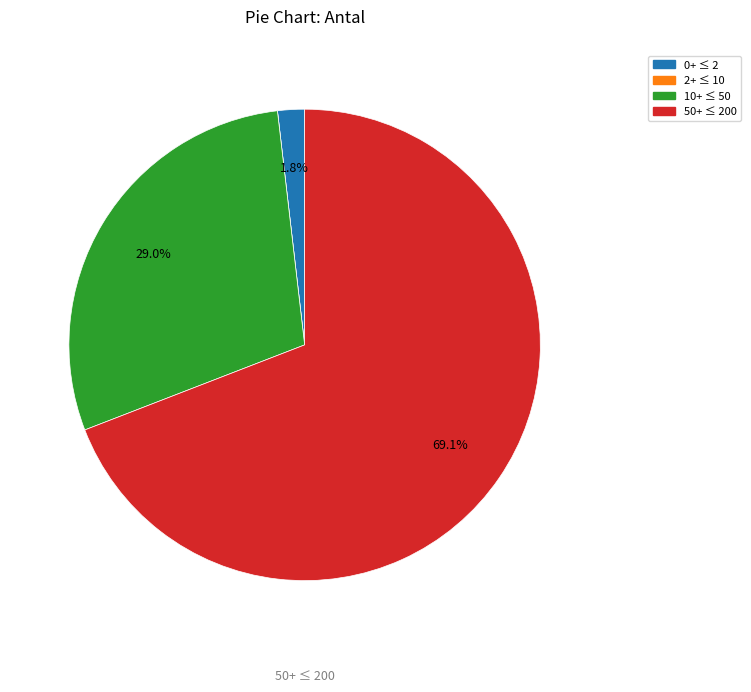

Is there any slice that represents more than half of the pie?

Yes